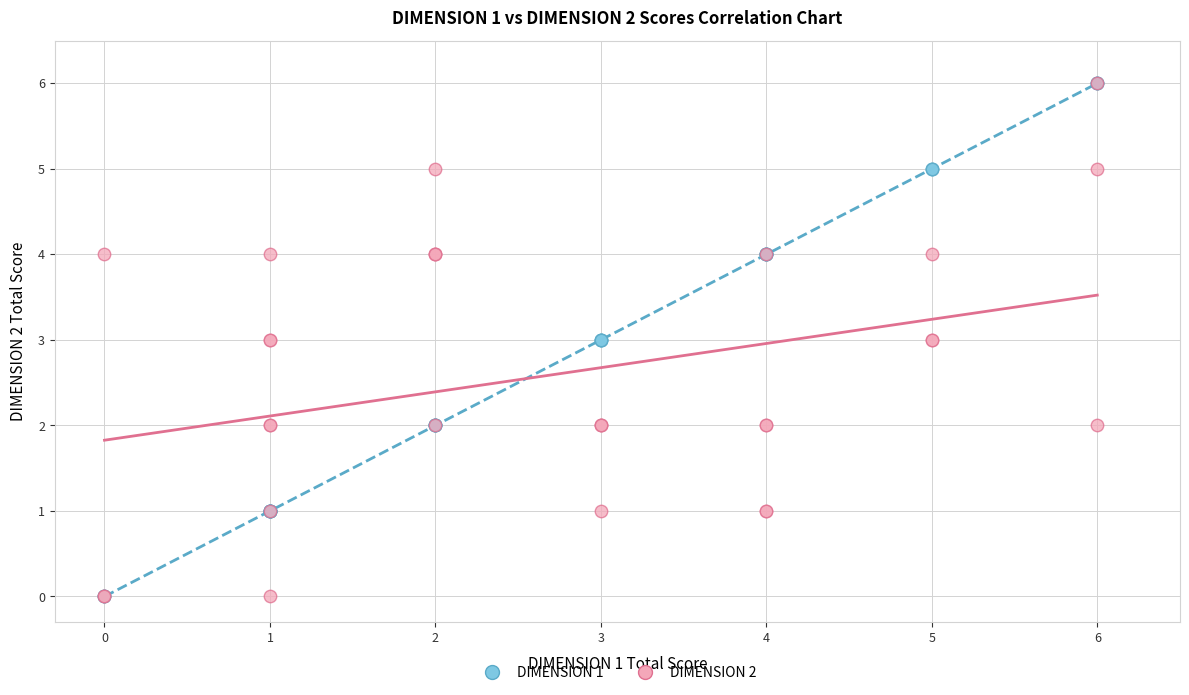

What are all the series names shown in the legend?

DIMENSION 1, DIMENSION 2